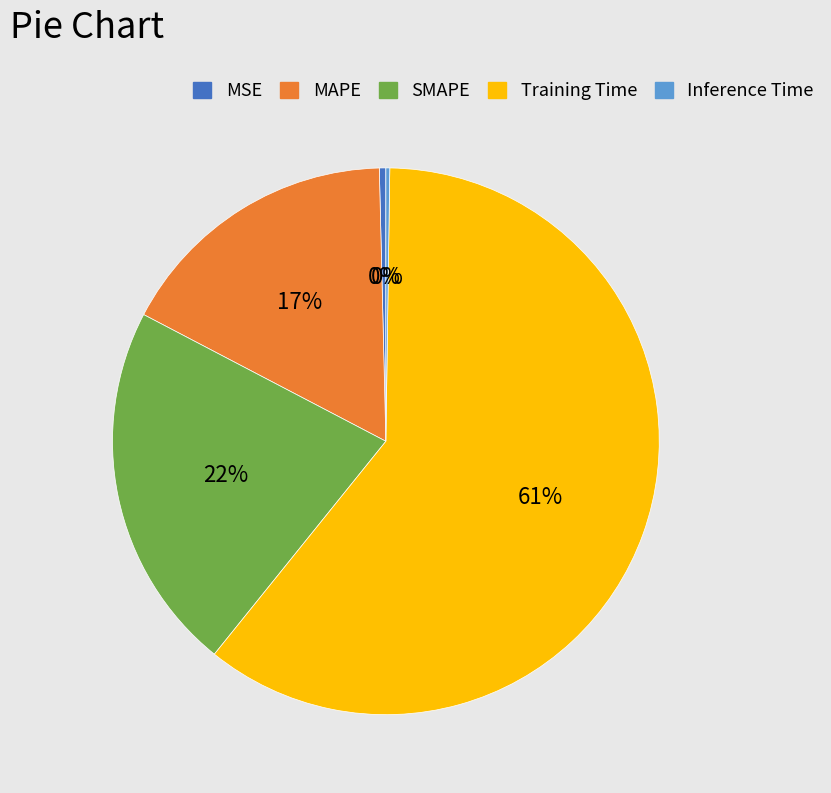

Is Training Time the majority of the pie?

Yes